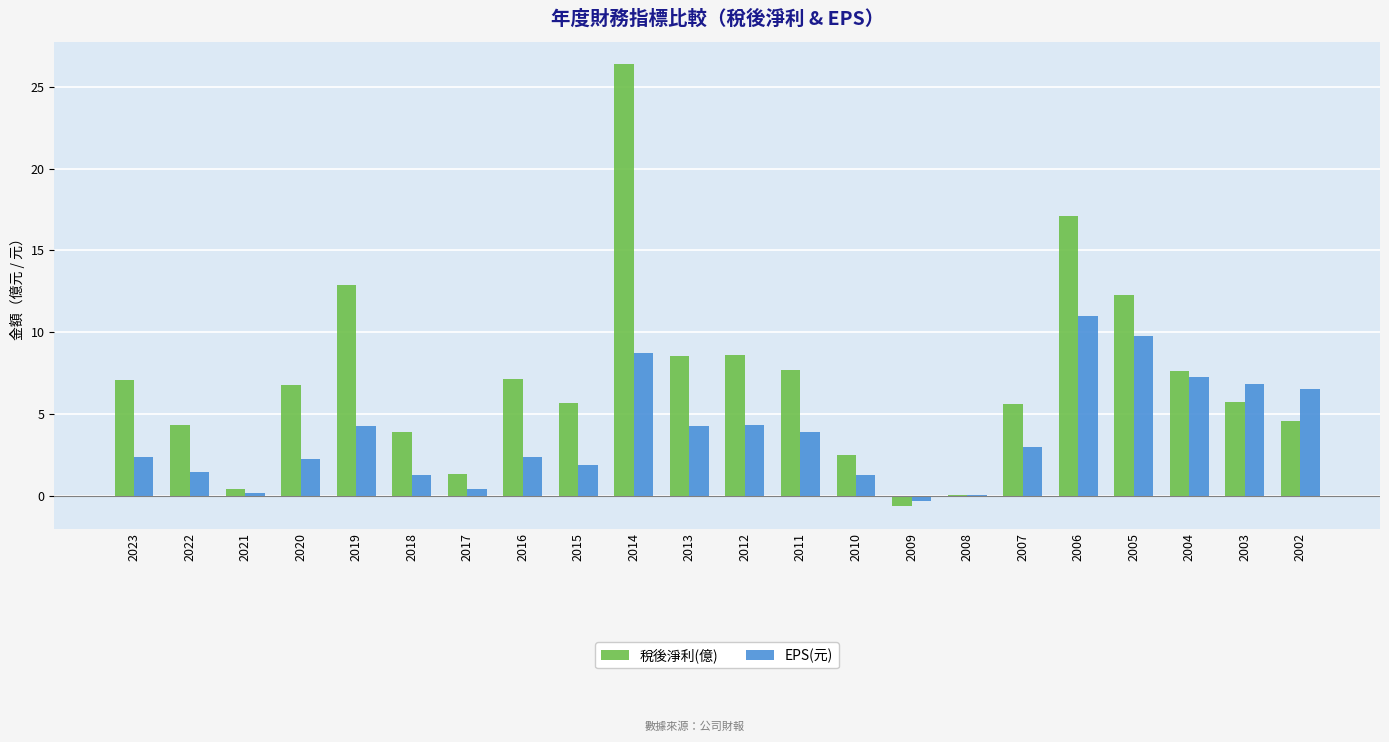

At which category is the sum across all series the highest?

2014